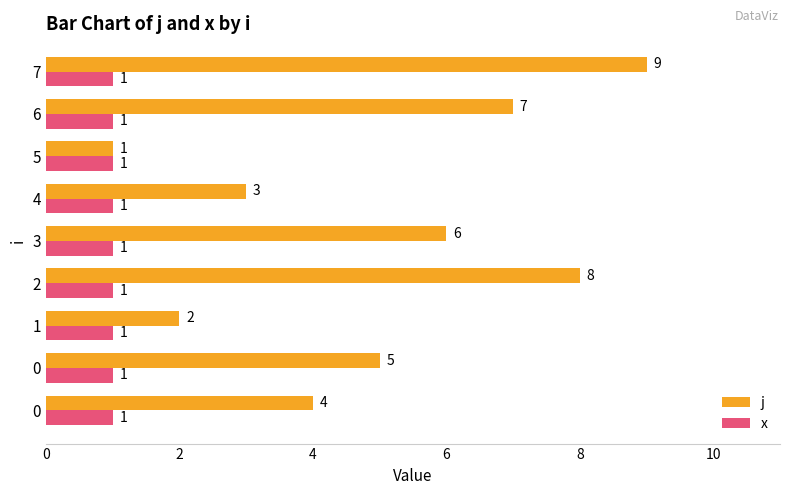

What are all the series names shown in the legend?

j, x